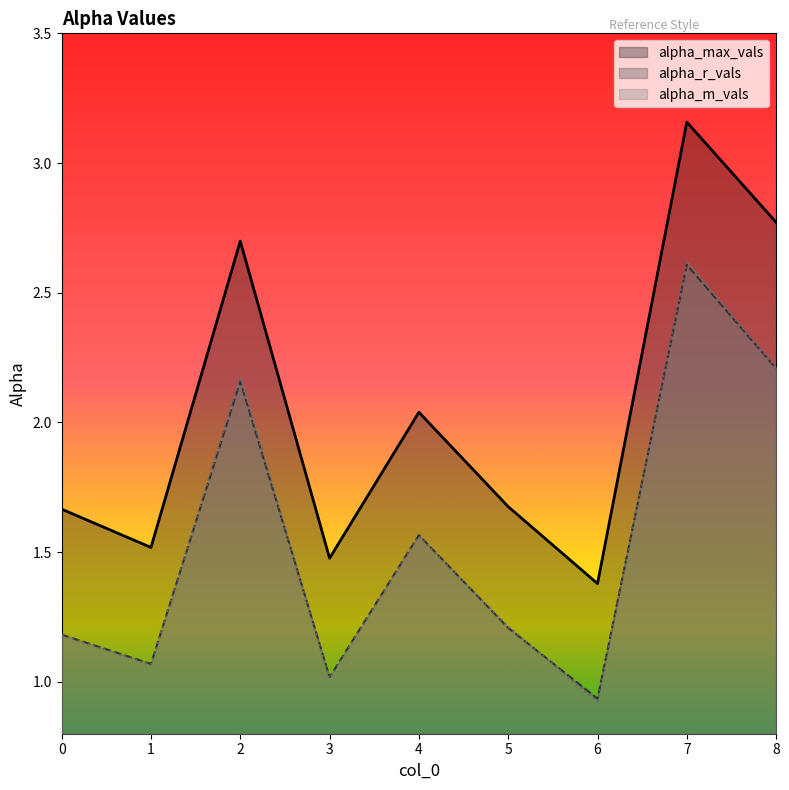

What is the spread (max minus min) of values at 2?

0.5